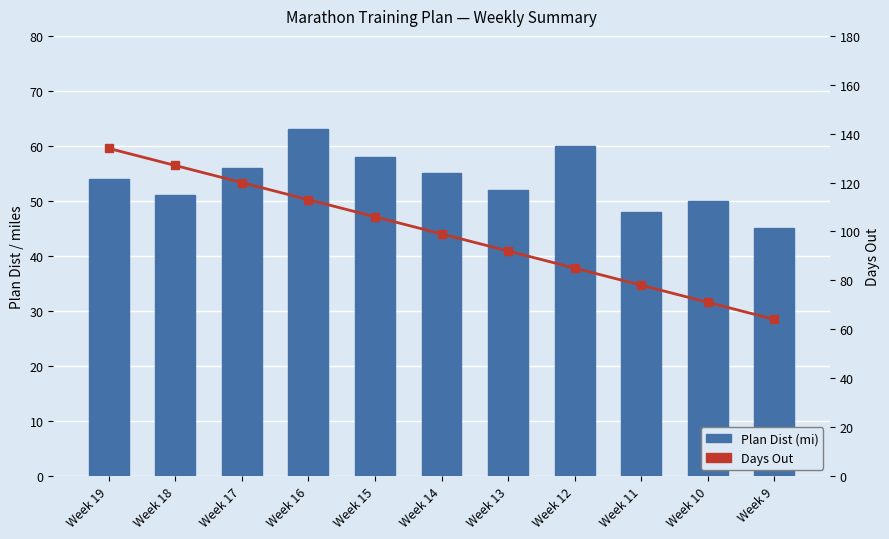

What is the sum of all Plan Dist (mi) values?

592